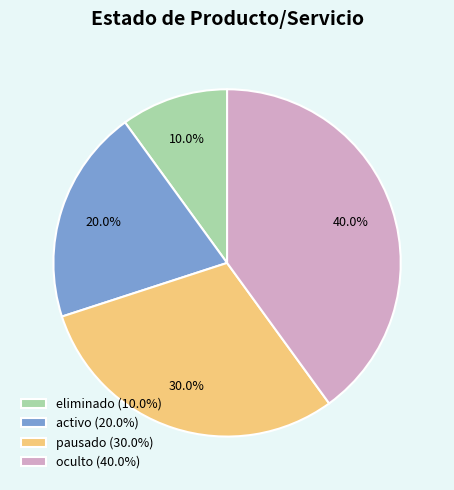

What portion of the pie excludes pausado?

70.0%